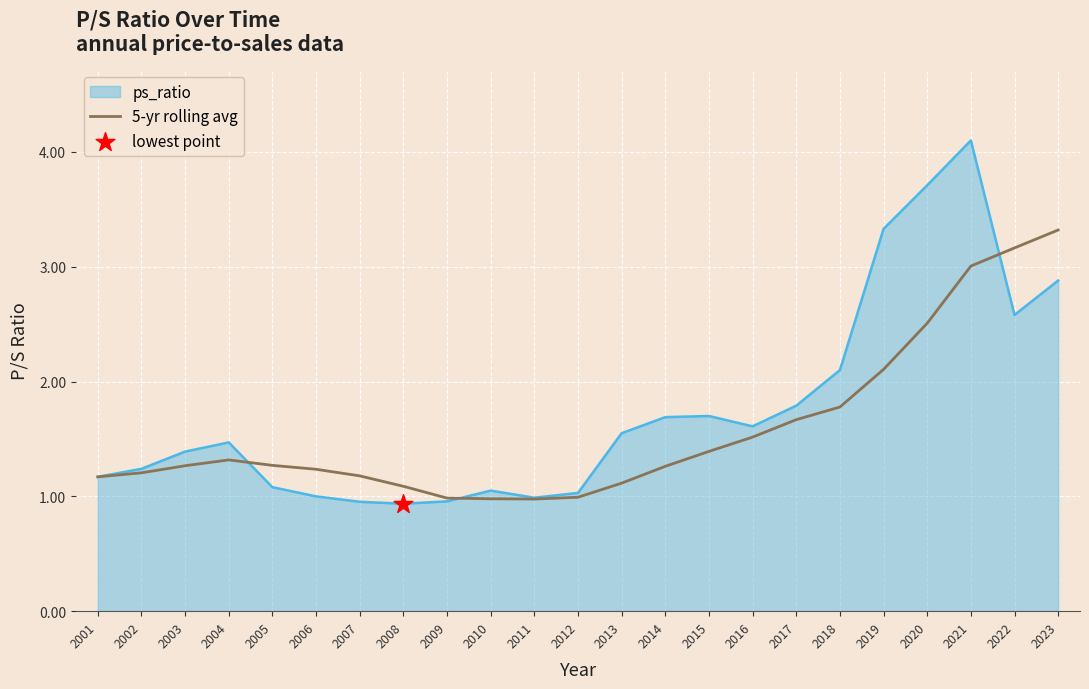

Which series has the widest spread of values?

ps_ratio